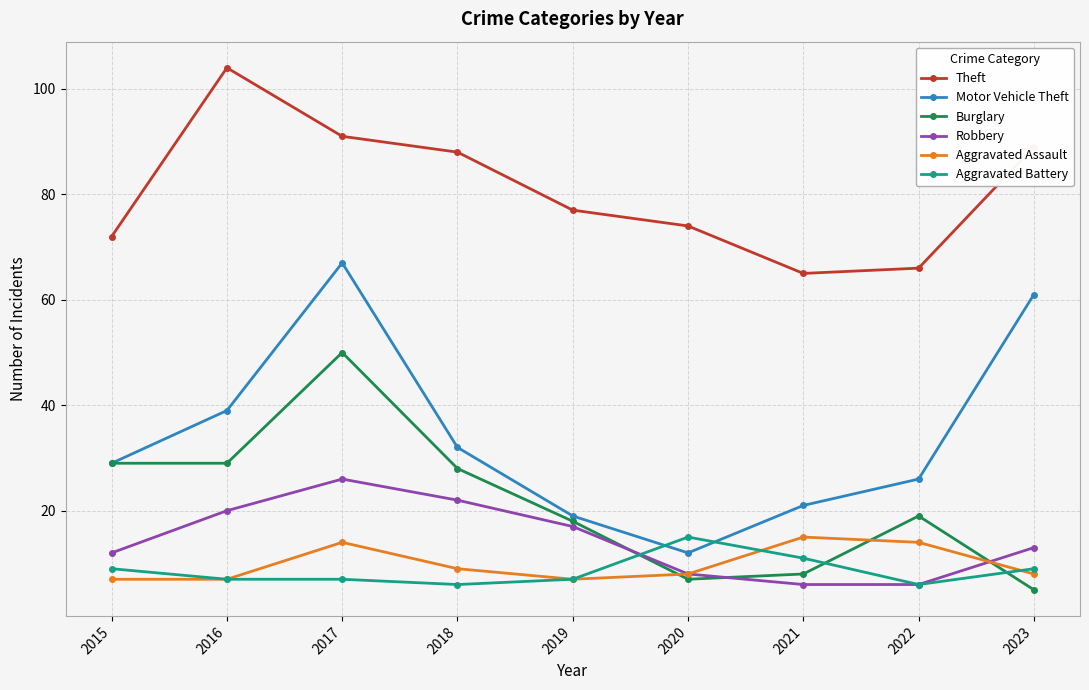

What value does the Aggravated Battery series have at 2020?

15